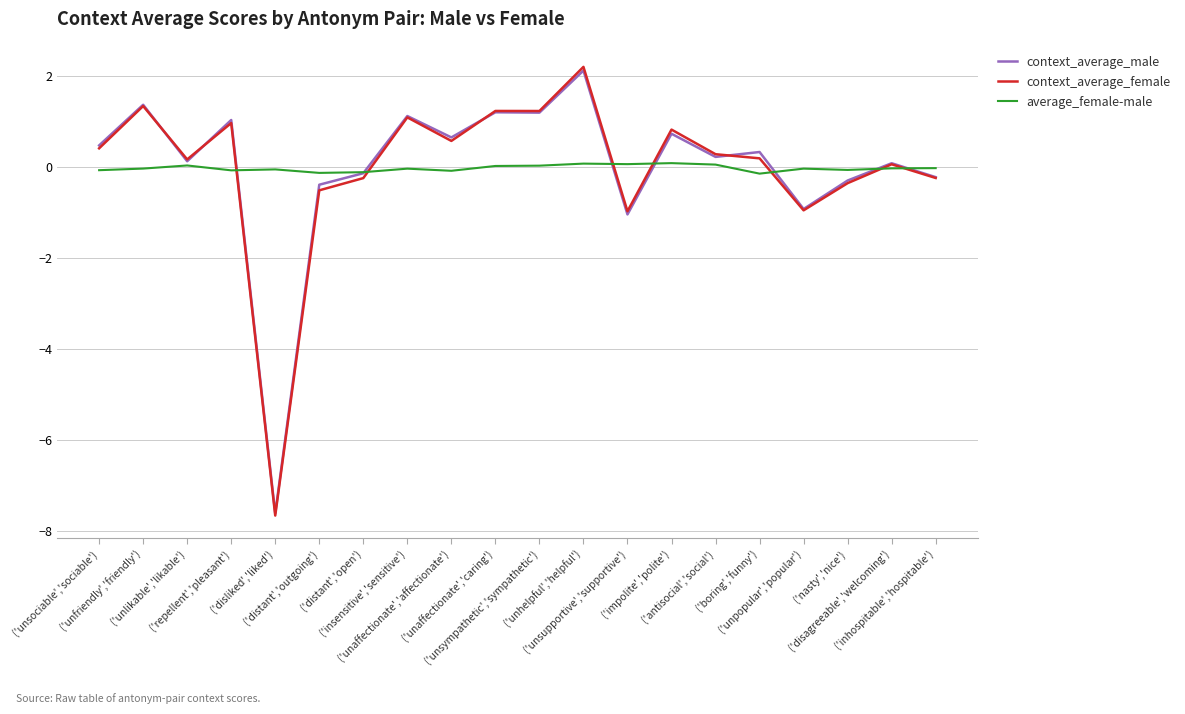

What is the minimum value for context_average_female?

-7.7